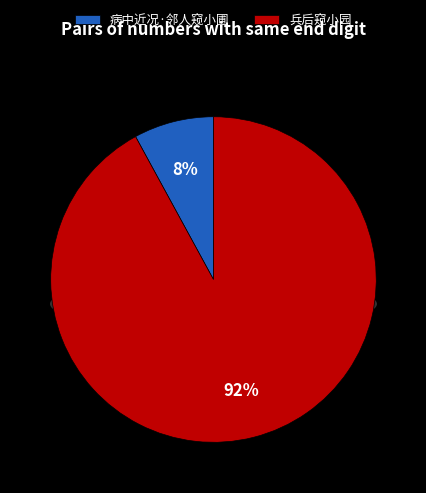

What percentage is the 兵后窥小园 slice, to the nearest percent?

92%